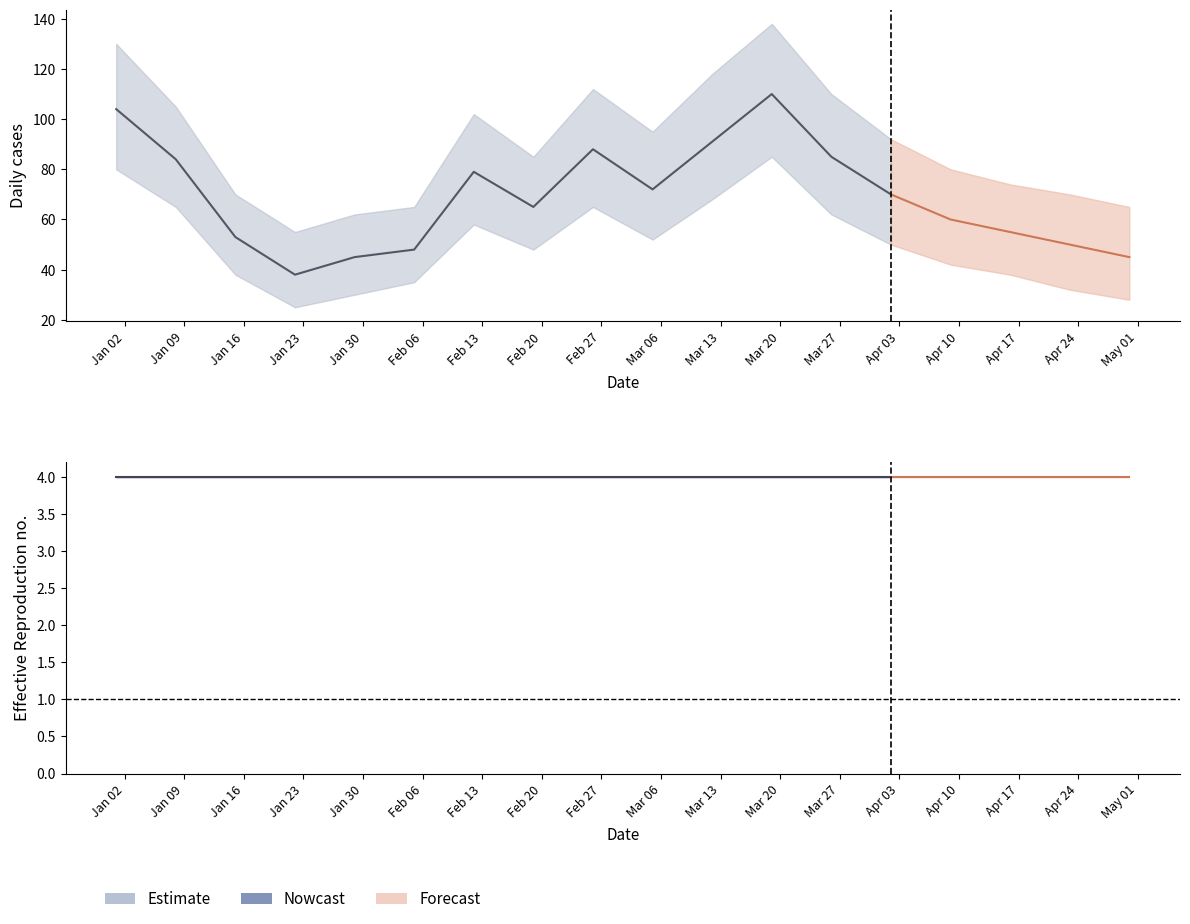

Between 13 and 14, which is larger?

13